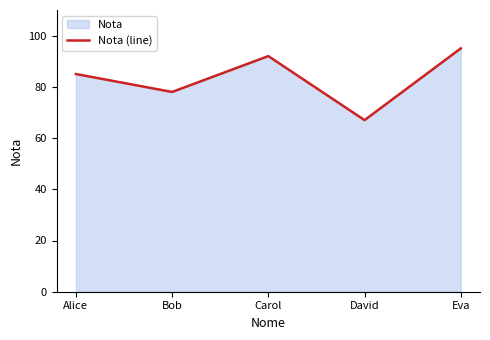

What is the average value?

83